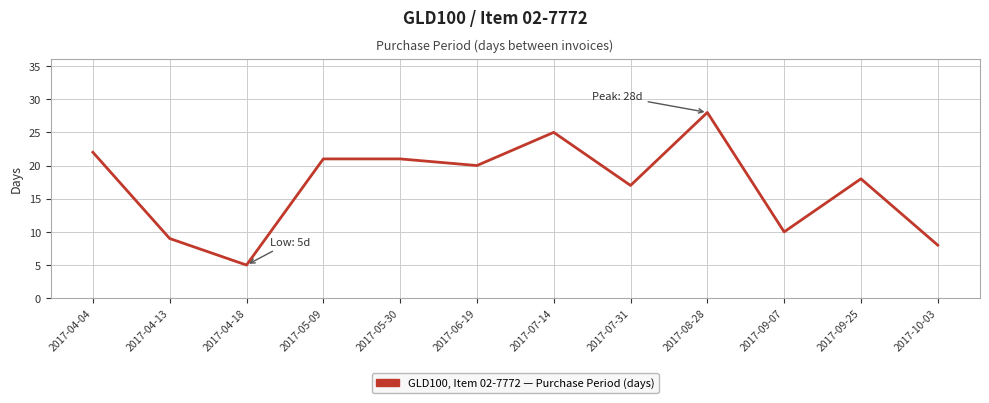

Count the number of data series in this chart.

1